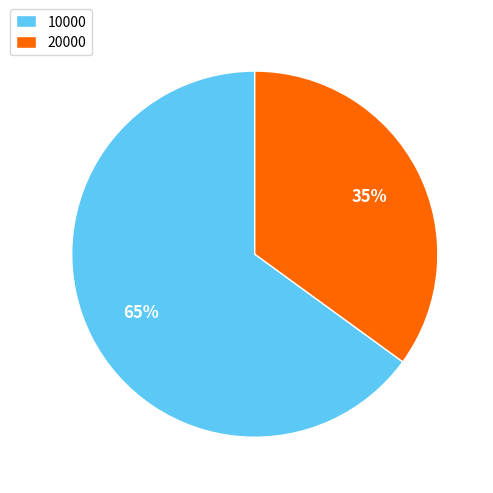

Which category has the smallest portion of the pie?

20000